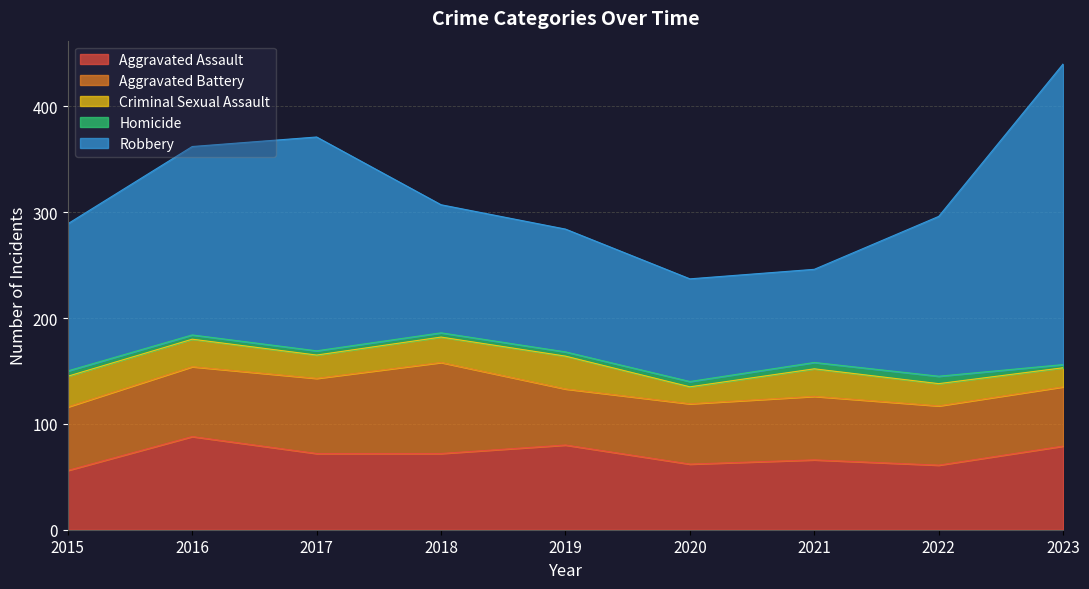

Is the value of Criminal Sexual Assault at 2022 greater than the value of Aggravated Battery at 2020?

No